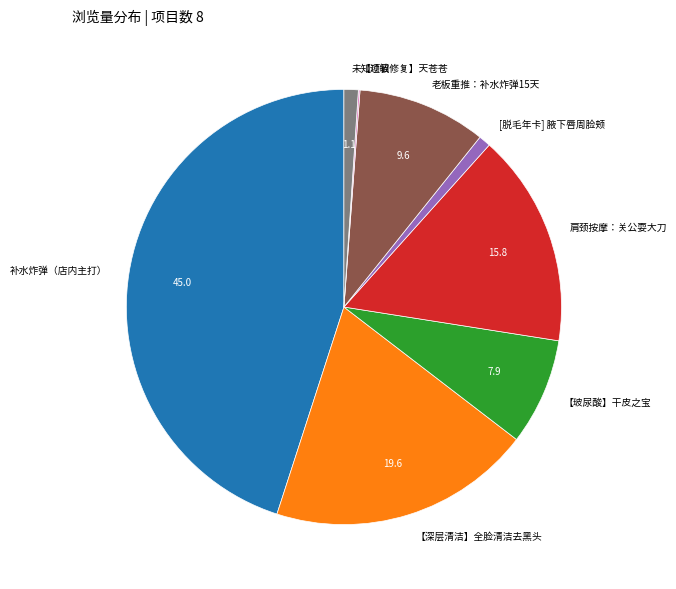

Does any single category account for the majority?

No